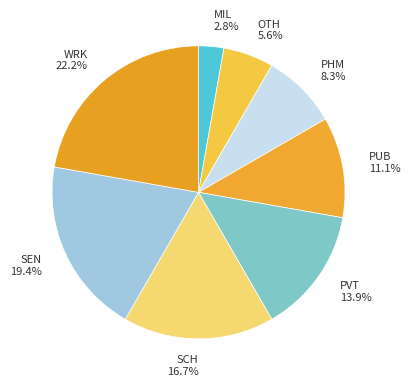

Does OTH account for over 50% of the chart?

No